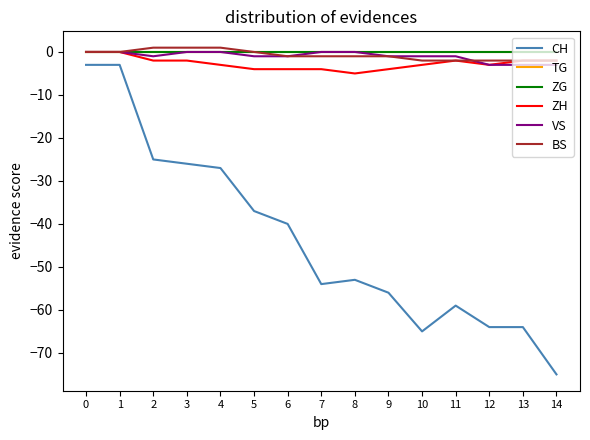

Is this an area chart (filled region under the line)?

No